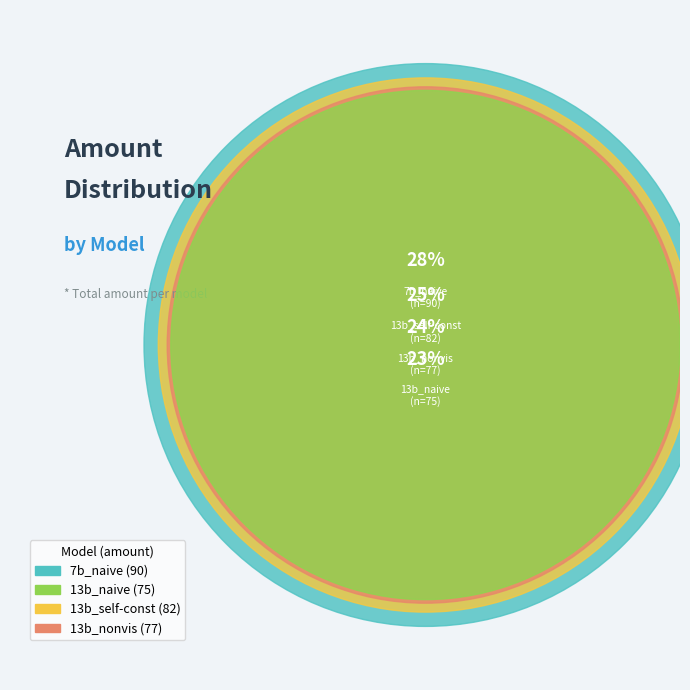

Does any single category account for the majority?

No